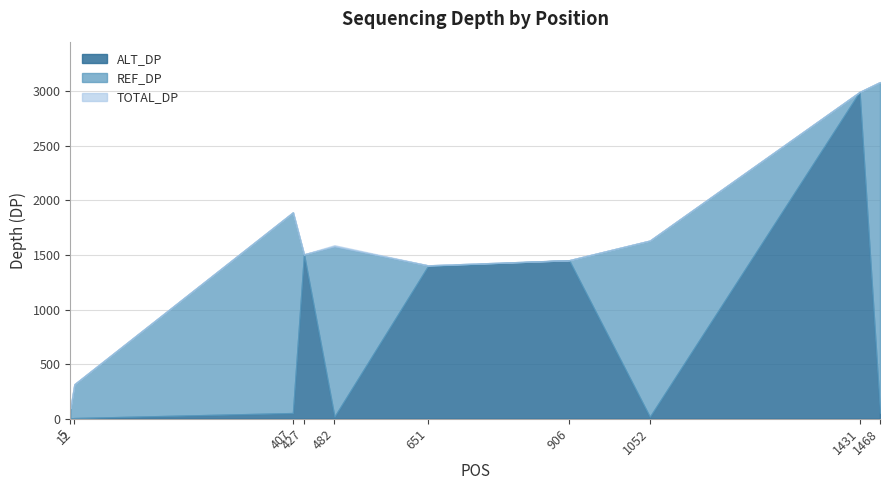

What is the sum of all REF_DP values?

8459